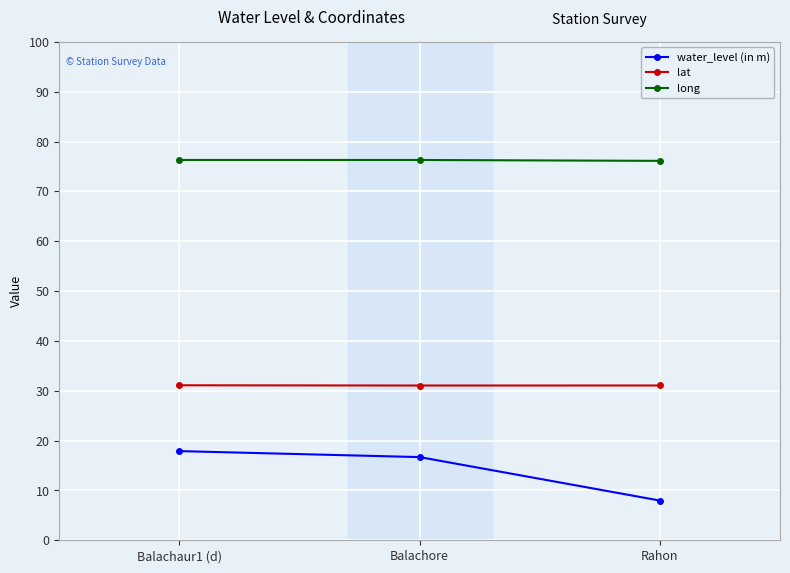

What is the difference between the highest and lowest values at Balachore?

59.6